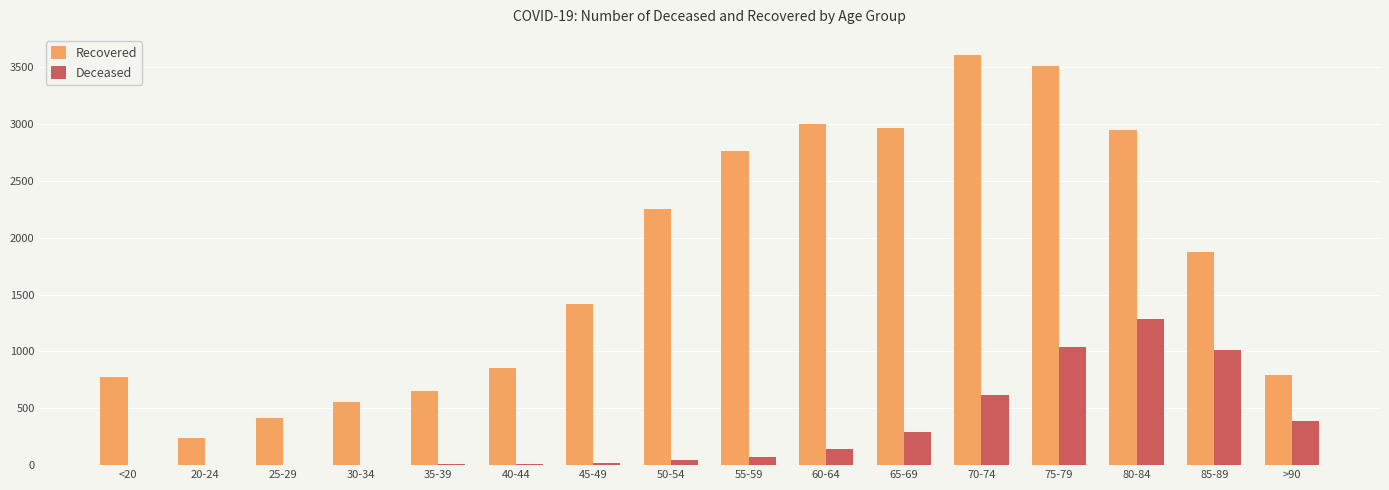

Are the bars grouped side by side (vs. stacked)?

Yes